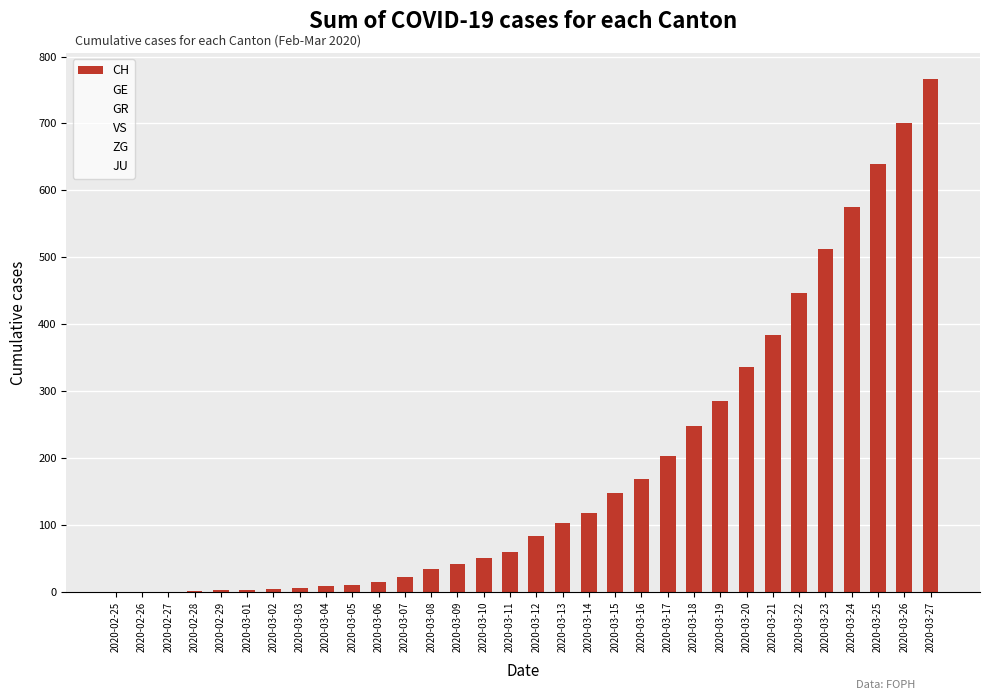

Are the bars horizontal?

No